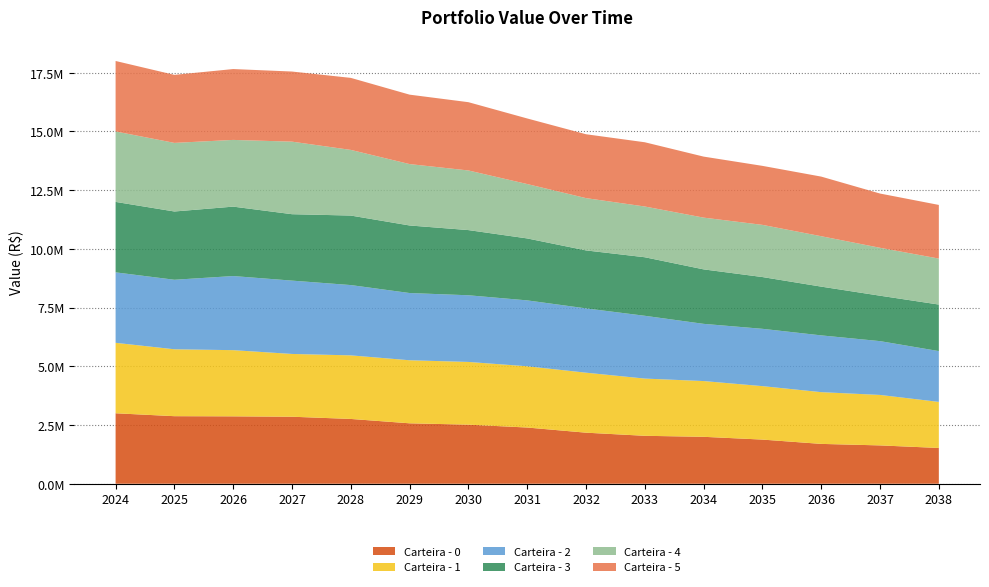

Reading left to right, what are all the values shown in this chart?

Carteira - 0: 3000000.0	2876211.0	2869429.1	2852959.3	2758590.3	2572733.2	2515154.5	2393180.8	2173766.2	2040610.7	1997896.1	1879600.9	1696241.0	1632001.1	1522852.8
Carteira - 1: 3000000.0	2848448.9	2818001.6	2673070.0	2707128.0	2684476.2	2670657.7	2607896.4	2554265.6	2436626.9	2373867.2	2276024.0	2202859.1	2148719.5	1961677.2
Carteira - 2: 3000000.0	2960070.7	3155336.5	3122119.3	2992971.8	2862198.1	2838581.2	2805621.6	2737767.6	2673501.2	2435509.8	2440334.3	2417254.3	2290958.3	2163019.7
Carteira - 3: 3000000.0	2906822.3	2956059.6	2828102.8	2960010.7	2876927.2	2775361.9	2638150.4	2468668.7	2492682.4	2319839.2	2204590.0	2076184.6	1934446.7	1981536.5
Carteira - 4: 3000000.0	2920729.0	2840318.9	3088999.1	2794861.5	2613505.6	2538572.0	2315128.0	2226008.9	2160332.2	2203358.5	2221154.9	2146095.0	2039796.9	1957423.2
Carteira - 5: 3000000.0	2896125.8	3017034.7	2985435.1	3066848.5	2956267.0	2907148.1	2792258.6	2719848.3	2735374.0	2597851.7	2512546.3	2538347.8	2309702.8	2284267.6